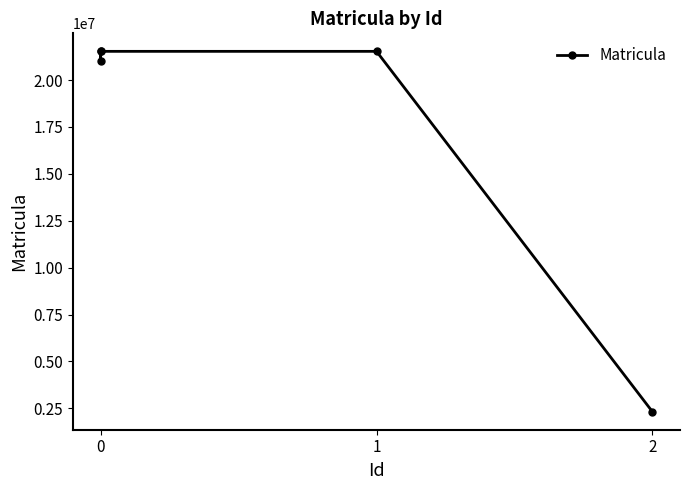

Reading left to right, what are all the values shown in this chart?

21530324	21000315	21530324	21530324	2321455